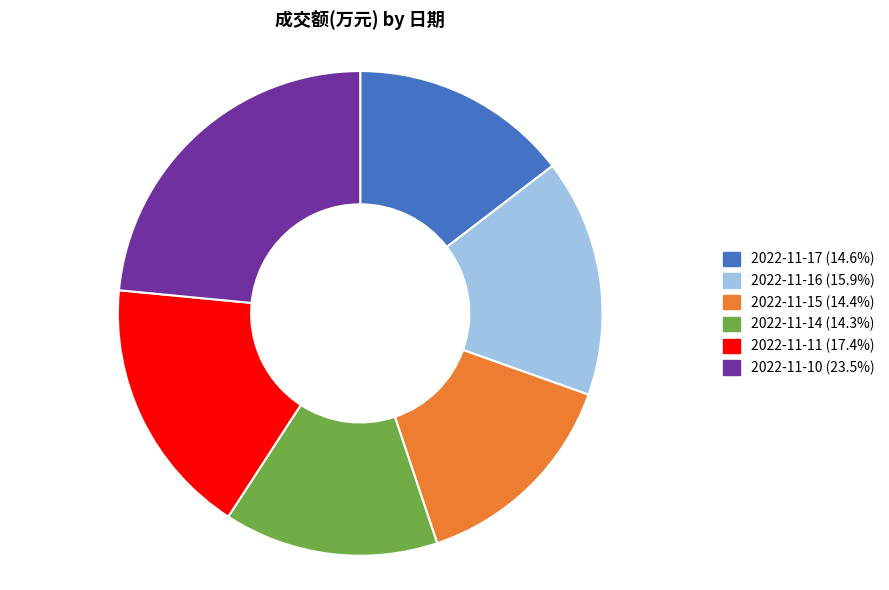

Is there a majority slice in this chart?

No